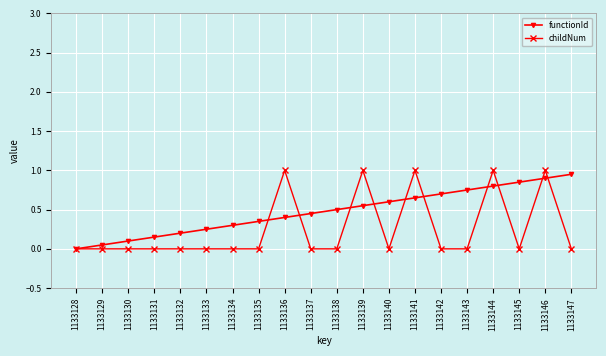

Which series changed the most between 1133135 and 1133144?

childNum